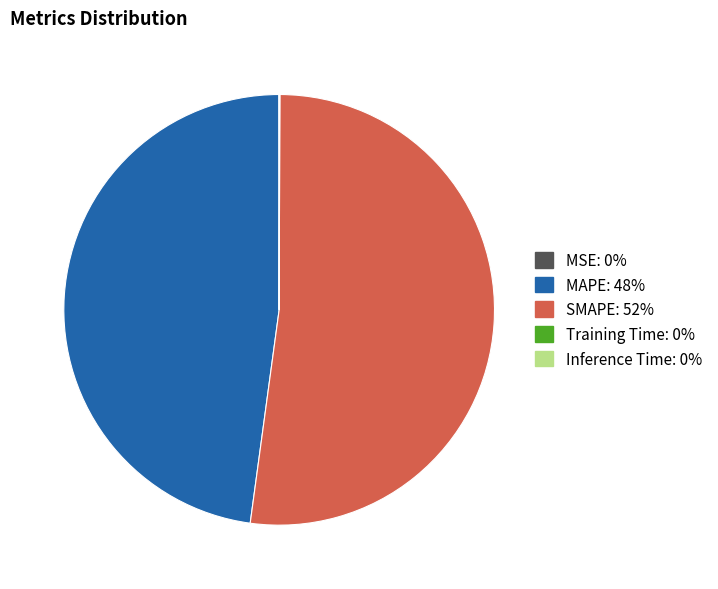

Does SMAPE account for over 50% of the chart?

Yes